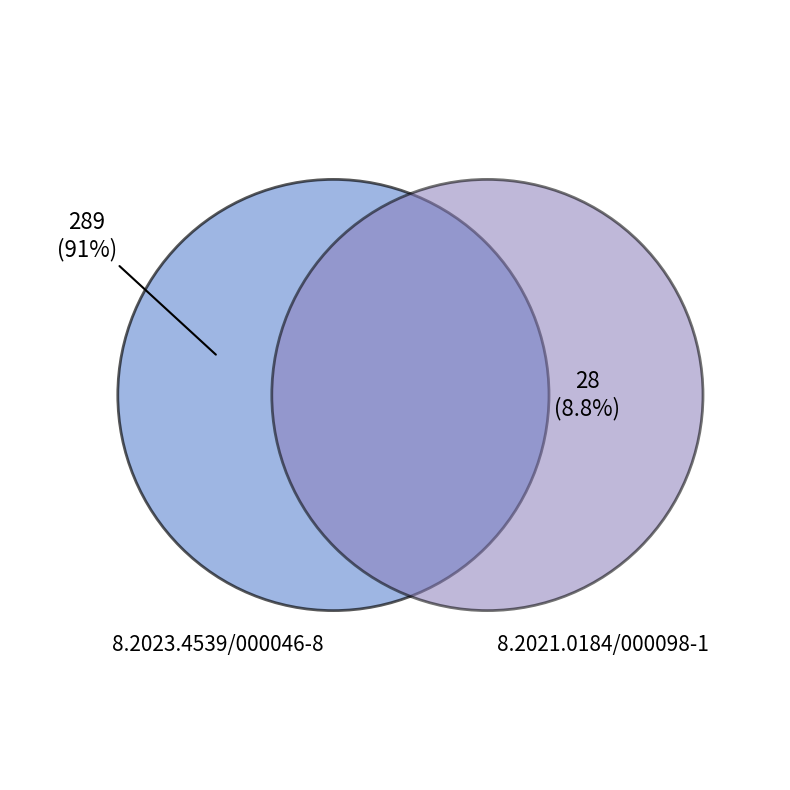

To the nearest percent, what is the average slice percentage?

50%